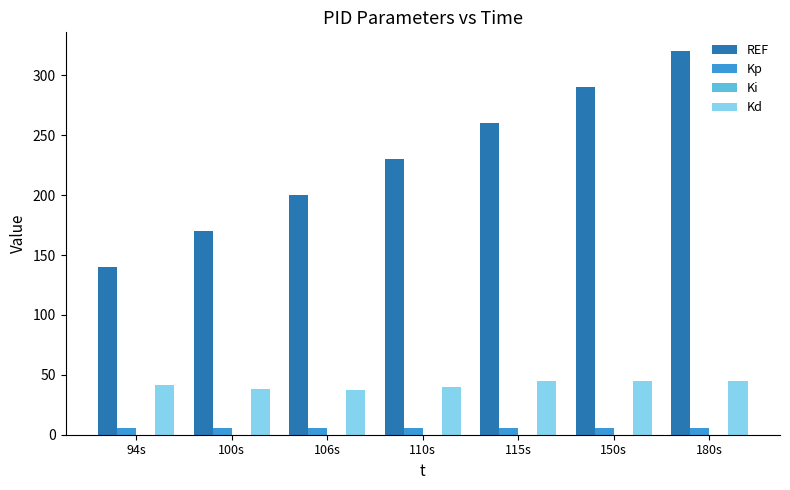

Between 94s and 106s, which series saw the biggest shift?

REF